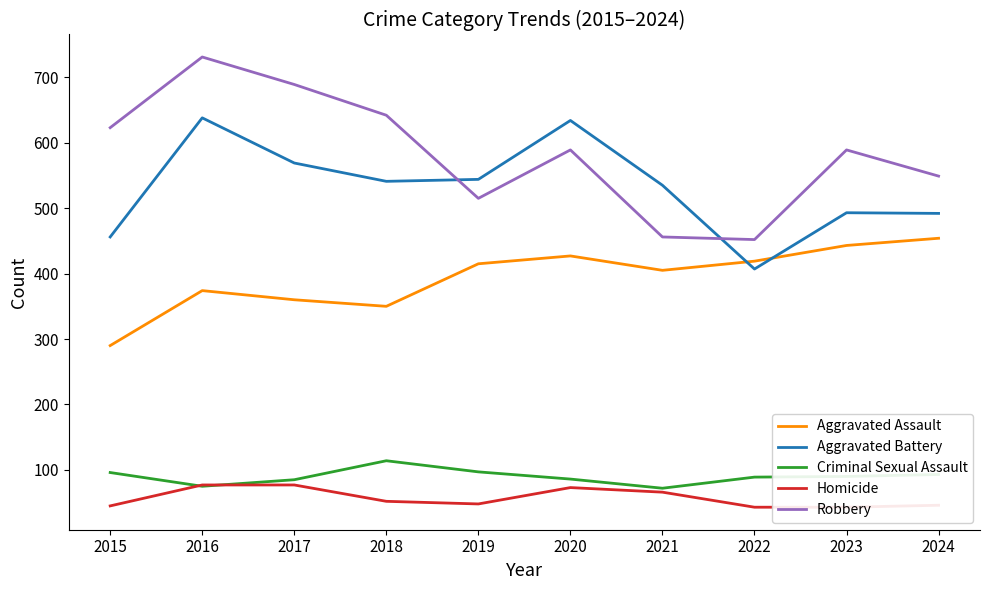

Where does the Homicide series first go above 52?

2016